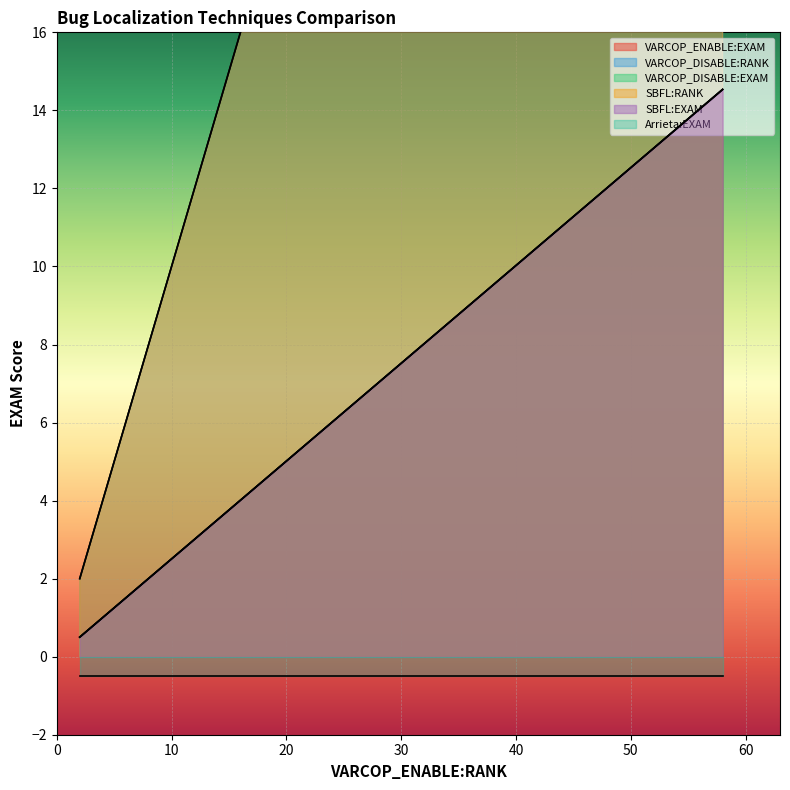

What are all the series names shown in the legend?

VARCOP_ENABLE:EXAM, VARCOP_DISABLE:RANK, VARCOP_DISABLE:EXAM, SBFL:RANK, SBFL:EXAM, Arrieta:EXAM